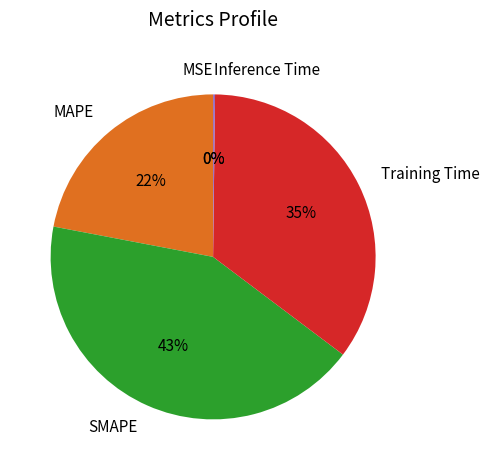

Which has a higher value, SMAPE or Training Time?

SMAPE